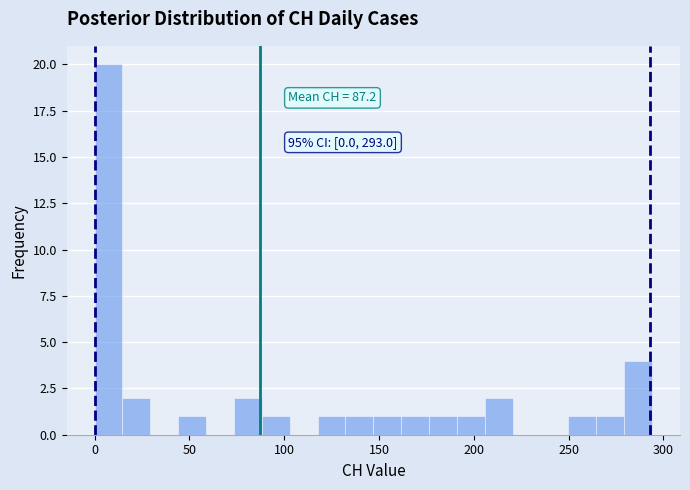

Around what value on the x-axis is the tallest bar? Give the approximate position of its centre, as read against the axis.

5